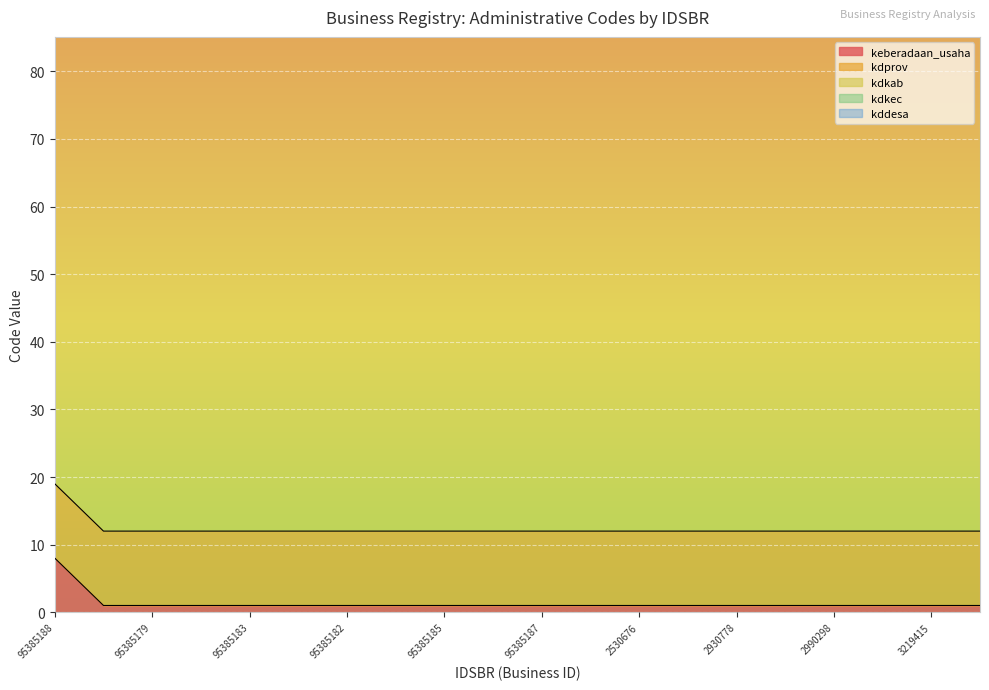

At how many categories does at least one series exceed 40?

20